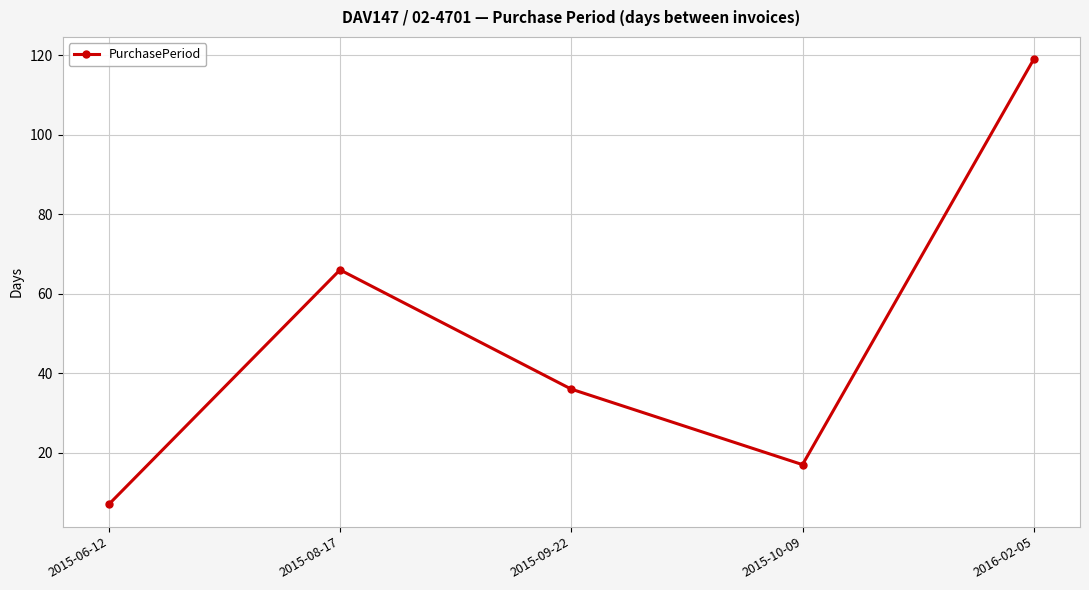

How many points are higher than both their immediate neighbors (excluding endpoints)?

1